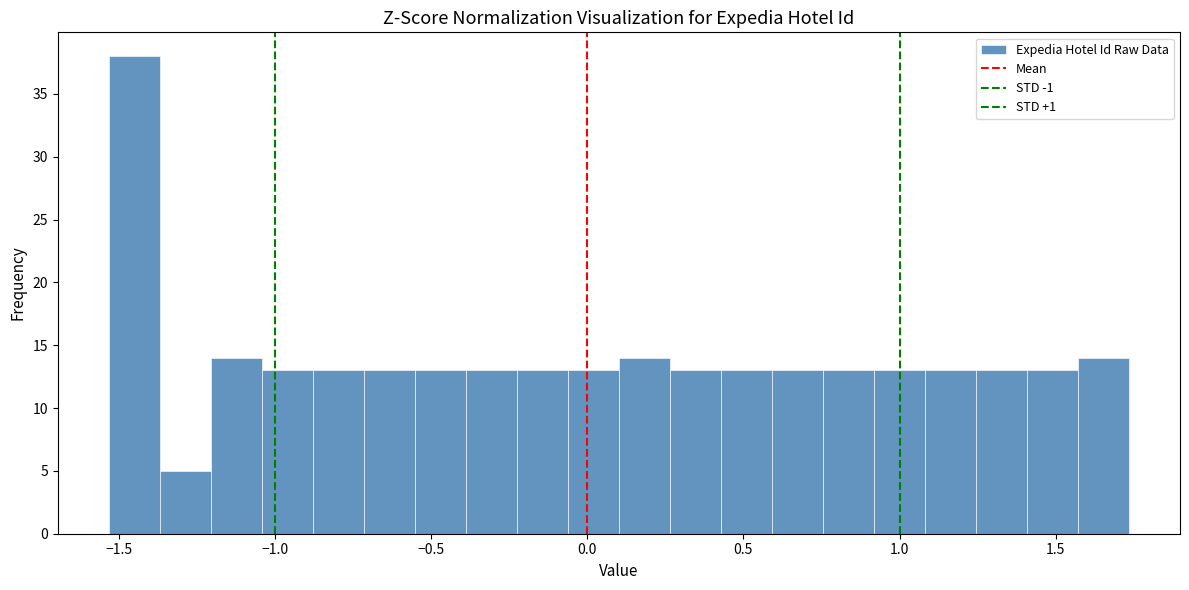

Read against the x-axis, roughly where is the centre of the tallest bar?

-1.45